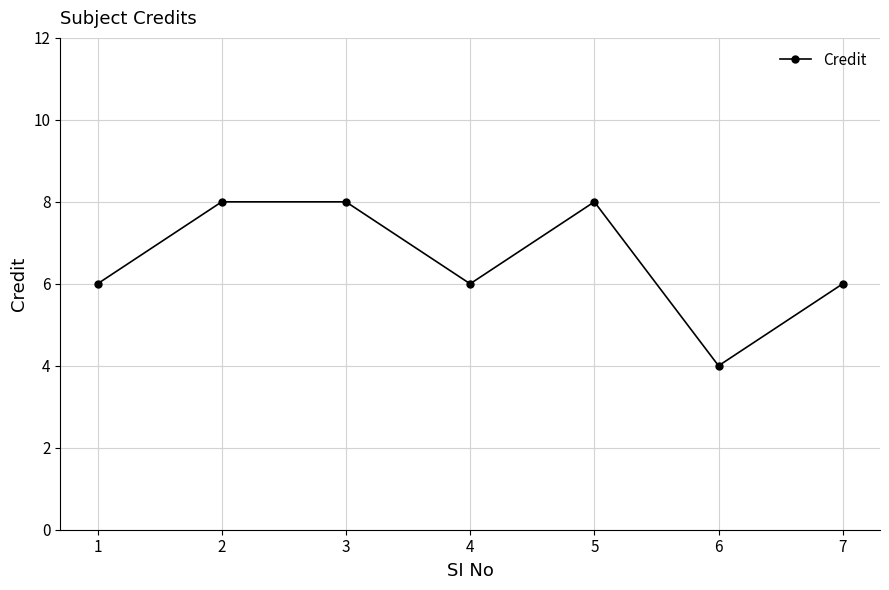

The chart shows a value of 5 at 3. True or false?

False